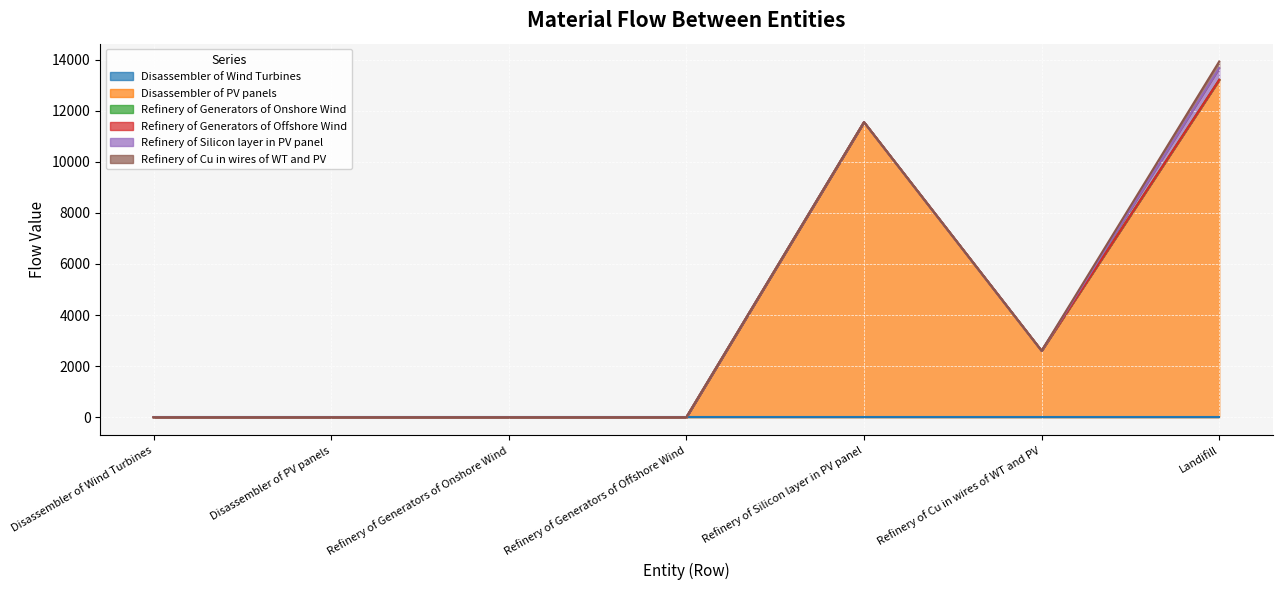

Is the value of Refinery of Generators of Onshore Wind at Refinery of Cu in wires of WT and PV greater than the value of Refinery of Silicon layer in PV panel at Disassembler of PV panels?

No